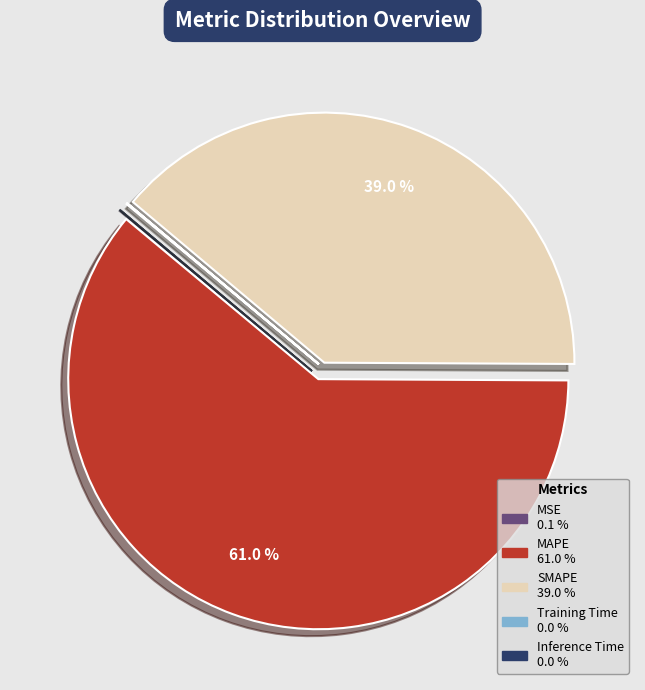

Between MAPE and SMAPE, which is larger?

MAPE